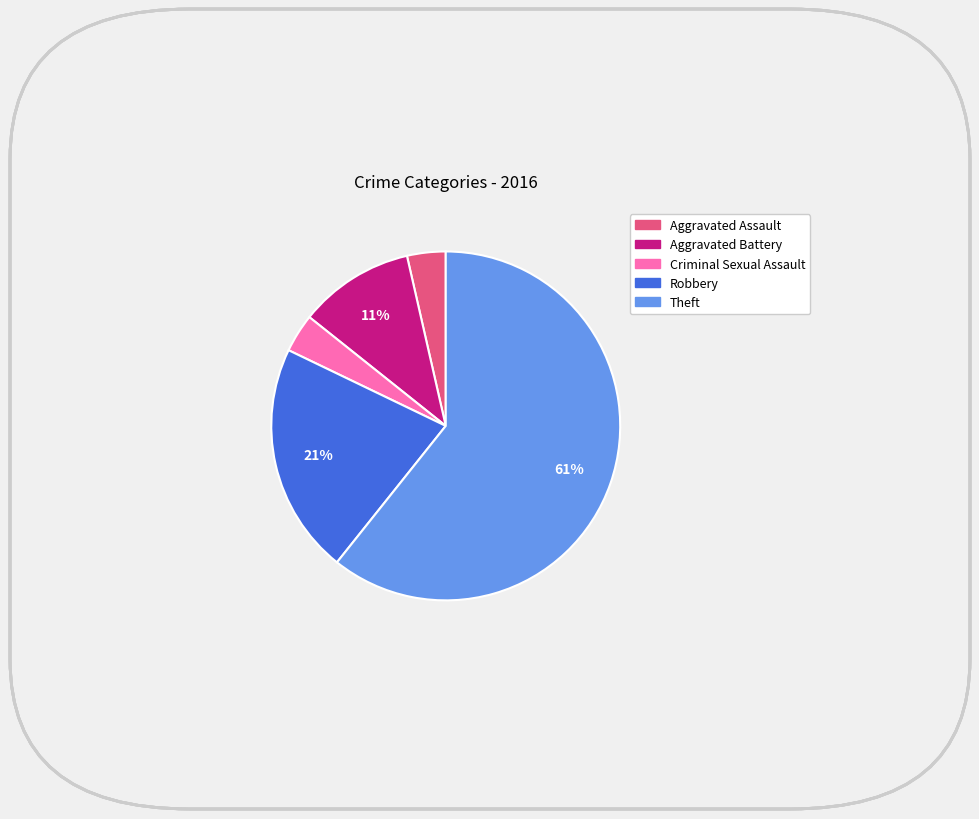

The Robbery slice represents 21% of the pie. True or false?

True